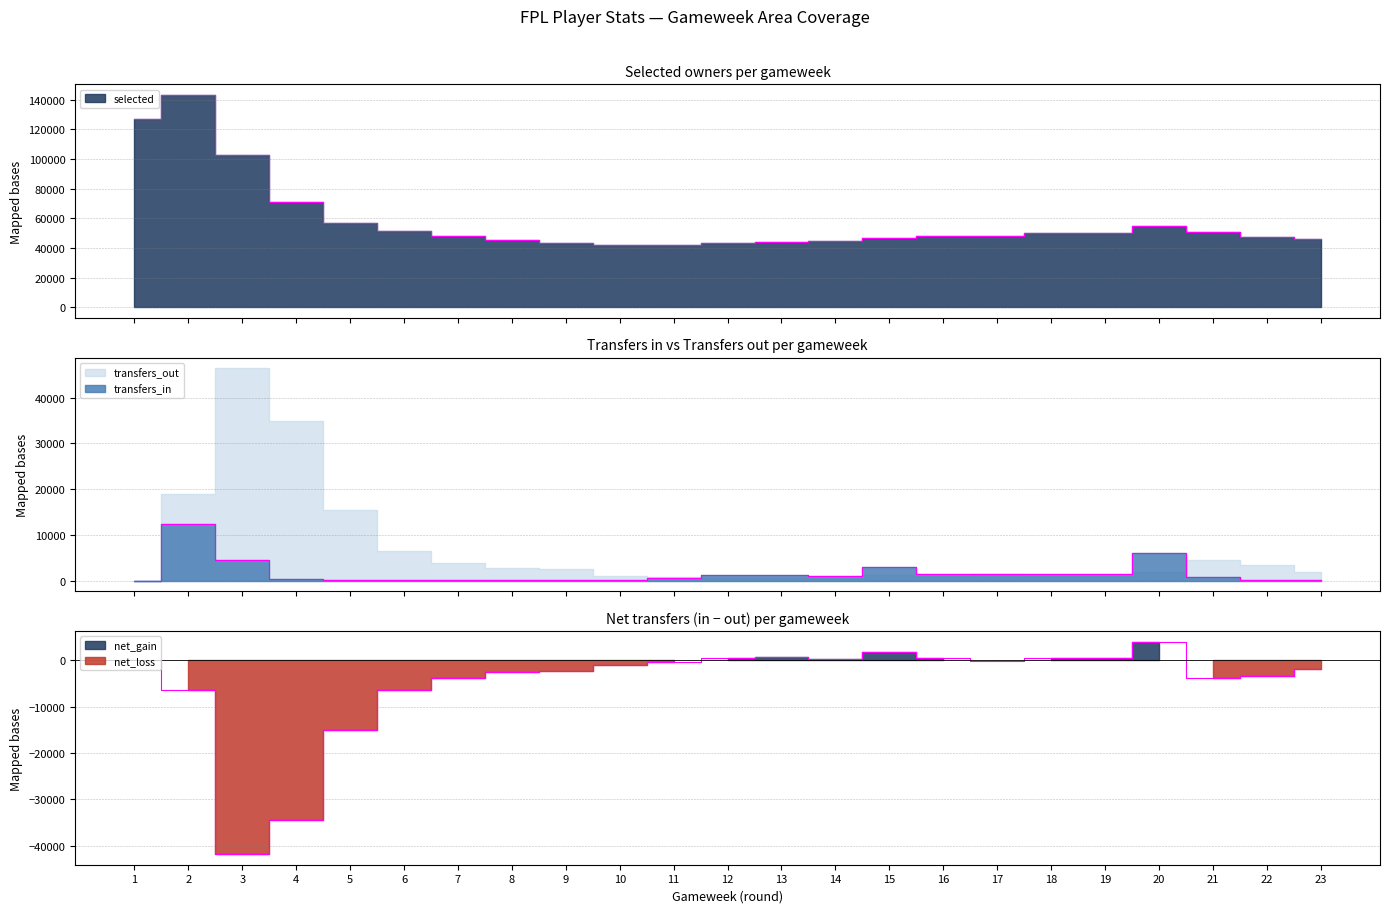

Where is selected nearest to the value 92579?

3